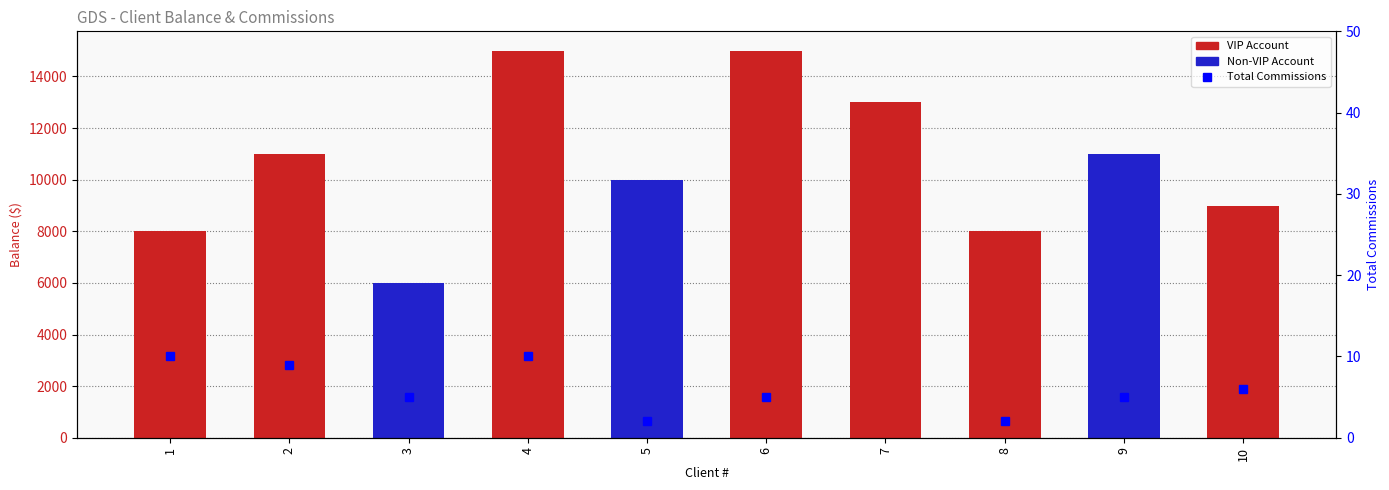

List the labels in order of value, smallest first.

5, 8, 3, 6, 9, 10, 2, 1, 4, 7